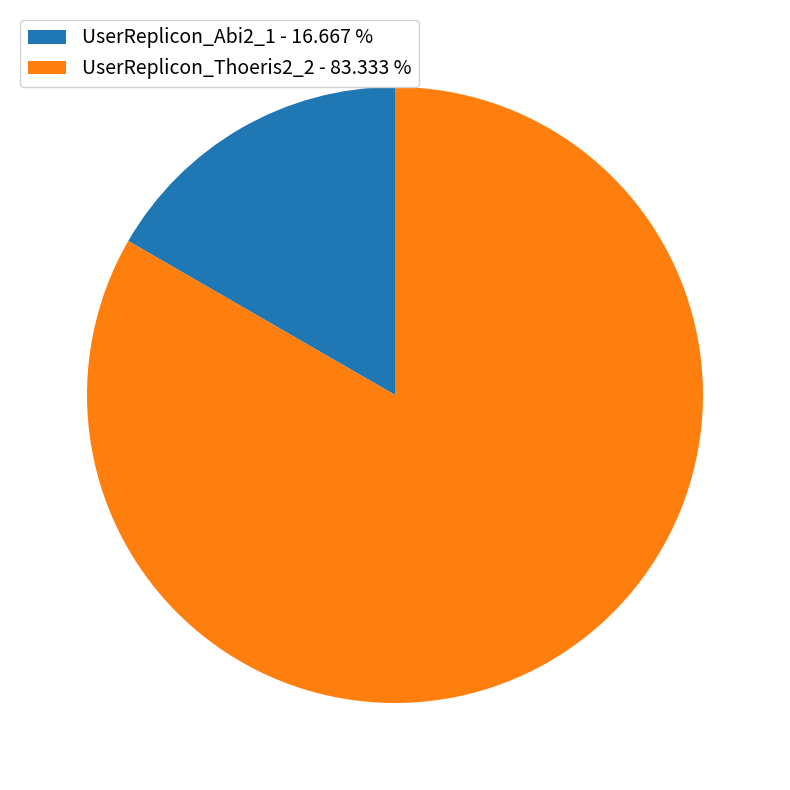

True or false: UserReplicon_Abi2_1 accounts for 17% of the total.

True